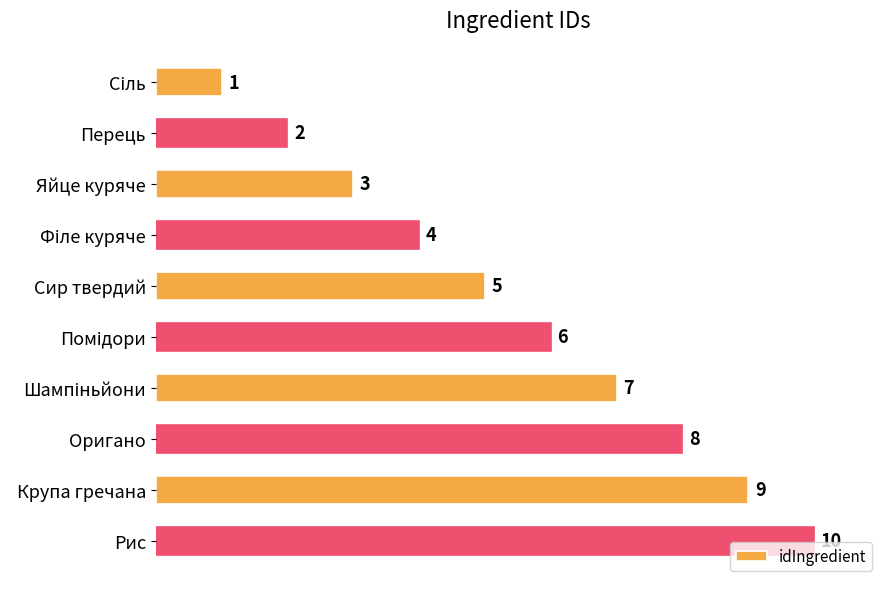

What is the difference between the second highest and second lowest values?

7